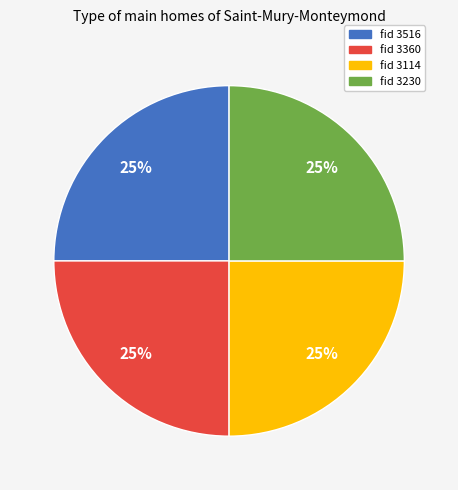

To the nearest percent, what is the average slice percentage?

25%